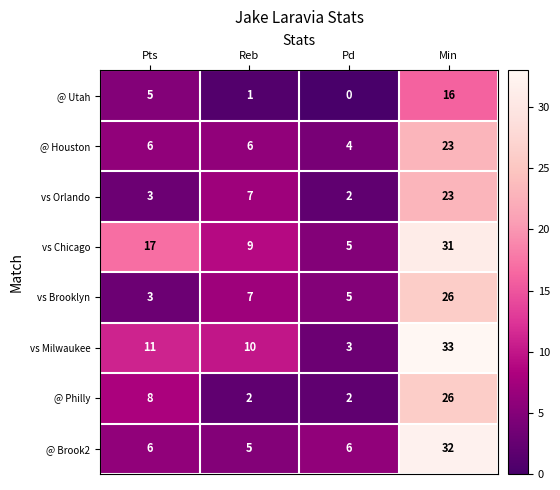

At which category does the chart reach its minimum across all series?

Pd